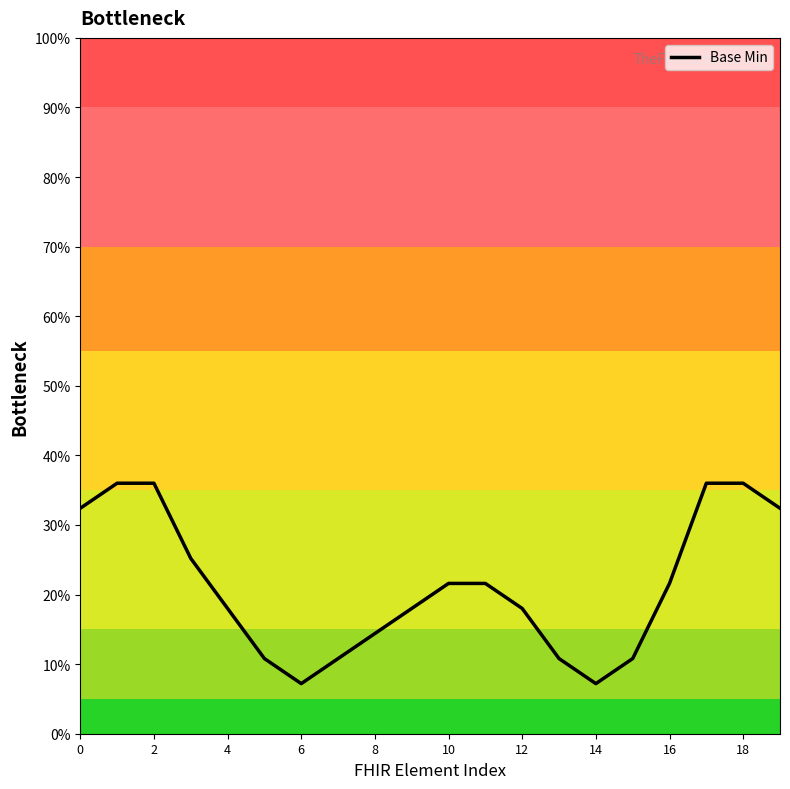

What is the smallest value displayed?

0.1